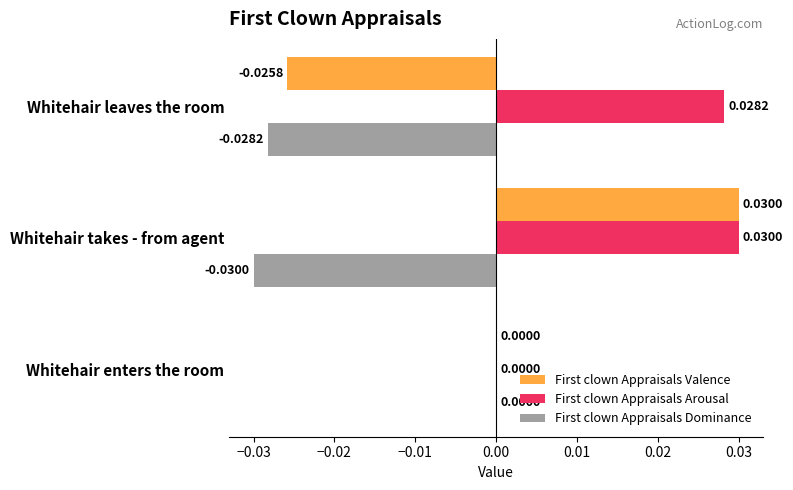

Is the value of First clown Appraisals Valence at Whitehair takes - from agent greater than the value of First clown Appraisals Dominance at Whitehair leaves the room?

Yes